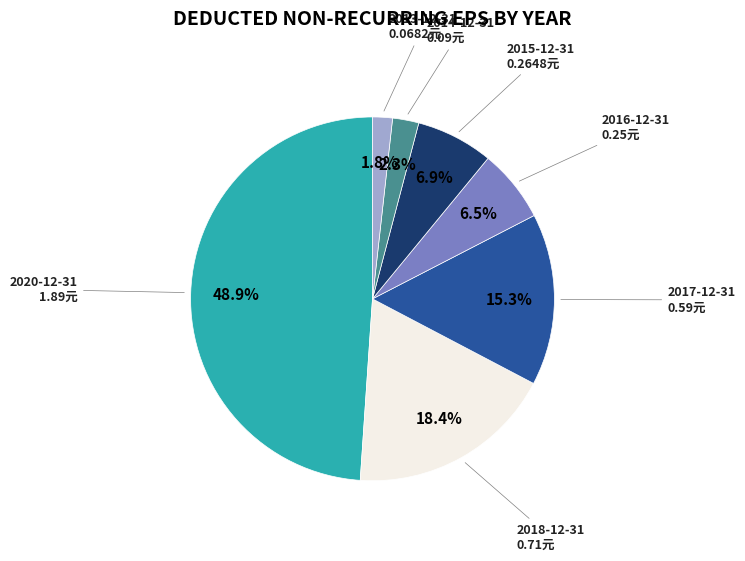

What percentage is NOT represented by 2017-12-31?

84.7%